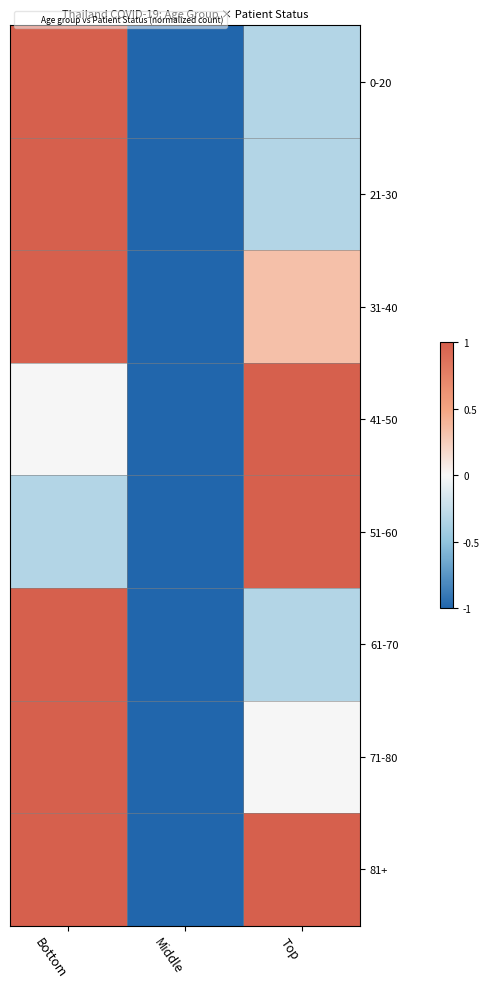

List the series in order of their peak value, highest first.

0-20, 21-30, 31-40, 41-50, 51-60, 61-70, 71-80, 81+